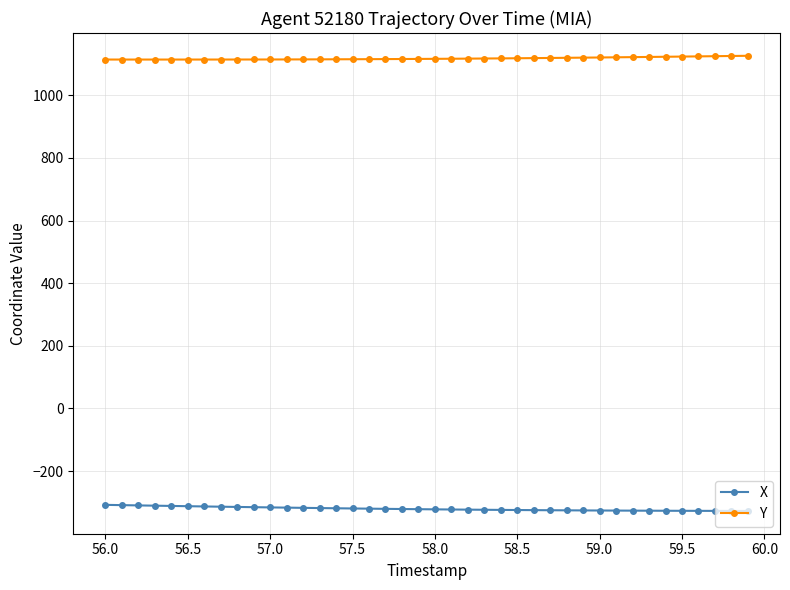

Rank the series by their maximum value, from lowest to highest.

X, Y